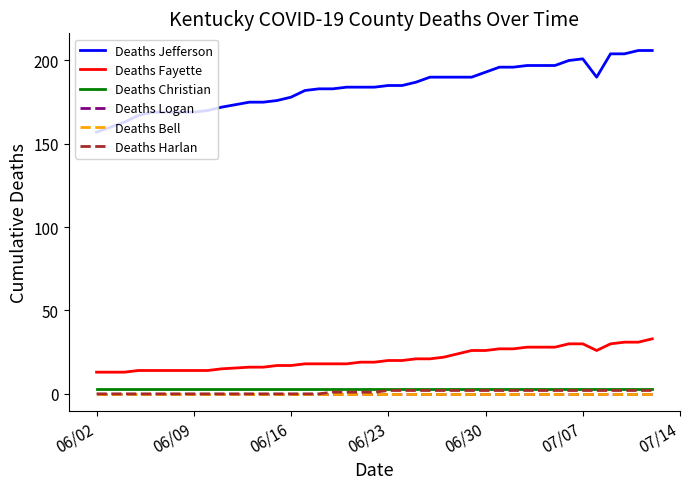

Reading left to right, what are all the values shown in this chart?

Deaths Jefferson: 157	160	163	167	169	169	169	169	170	172	175	175	176	178	182	183	183	184	184	184	185	185	187	190	190	190	190	193	196	196	197	197	197	200	201	190	204	204	206	206
Deaths Fayette: 13	13	13	14	14	14	14	14	14	15	16	16	17	17	18	18	18	18	19	19	20	20	21	21	22	24	26	26	27	27	28	28	28	30	30	26	30	31	31	33
Deaths Christian: 3	3	3	3	3	3	3	3	3	3	3	3	3	3	3	3	3	3	3	3	3	3	3	3	3	3	3	3	3	3	3	3	3	3	3	3	3	3	3	3
Deaths Logan: 0	0	0	0	0	0	0	0	0	0	0	0	0	0	0	0	0	0	0	0	0	0	0	0	0	0	0	0	0	0	0	0	0	0	0	0	0	0	0	0
Deaths Bell: 0	0	0	0	0	0	0	0	0	0	0	0	0	0	0	0	0	0	0	0	0	0	0	0	0	0	0	0	0	0	0	0	0	0	0	0	0	0	0	0
Deaths Harlan: 0	0	0	0	0	0	0	0	0	0	0	0	0	0	0	0	1	1	1	1	2	2	2	2	2	2	2	2	2	2	2	2	2	2	2	2	2	2	2	2